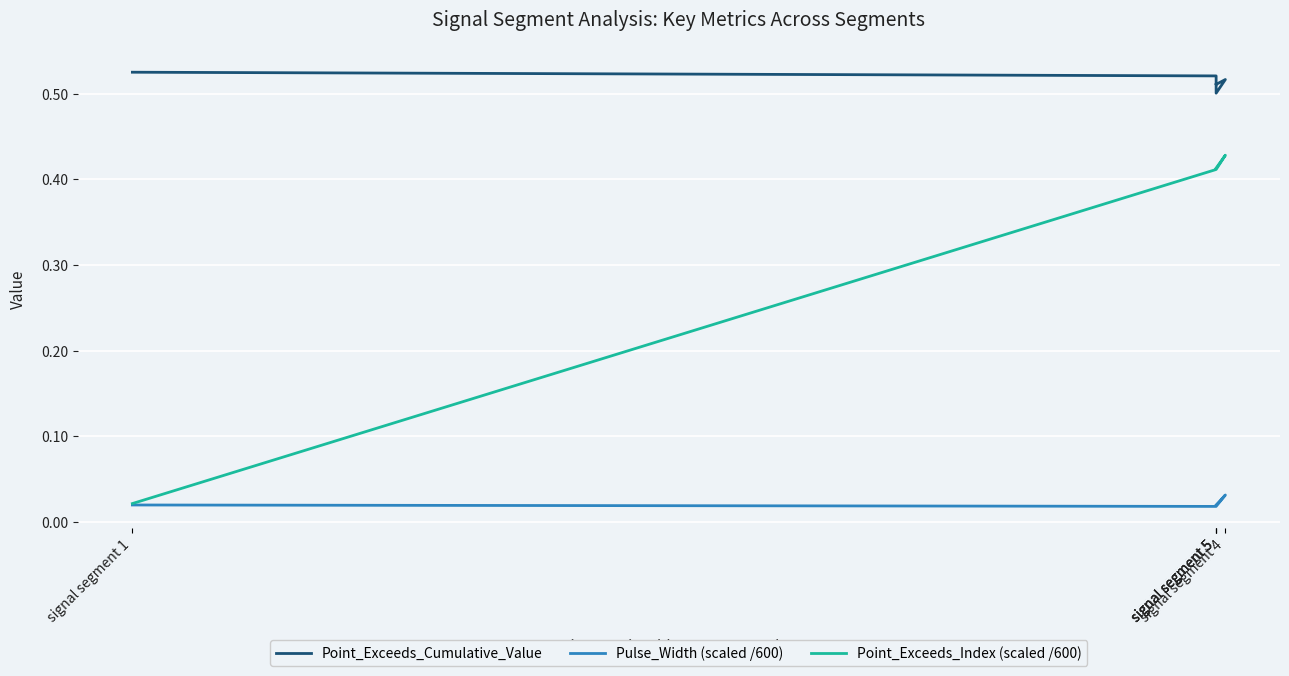

Is it true that Pulse_Width (scaled /600) equals 0.0 at signal segment 1?

False